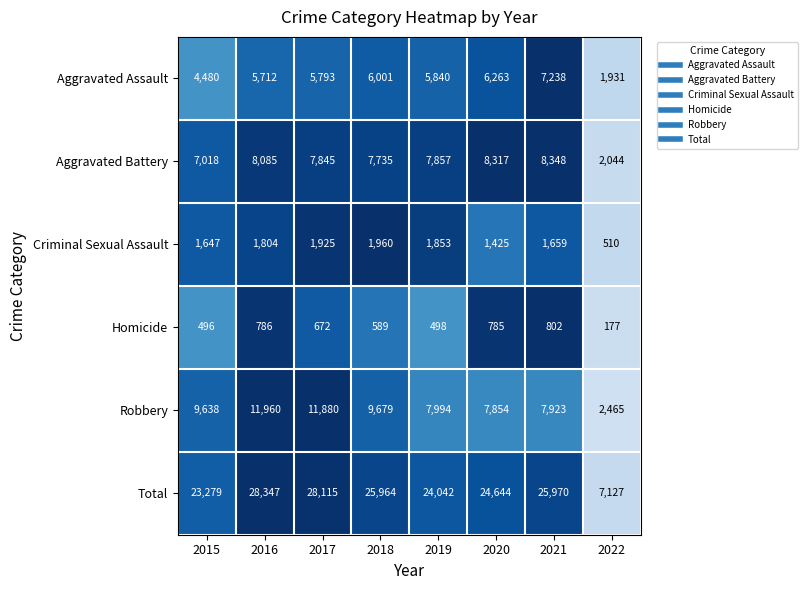

What is the maximum value for Homicide?

802